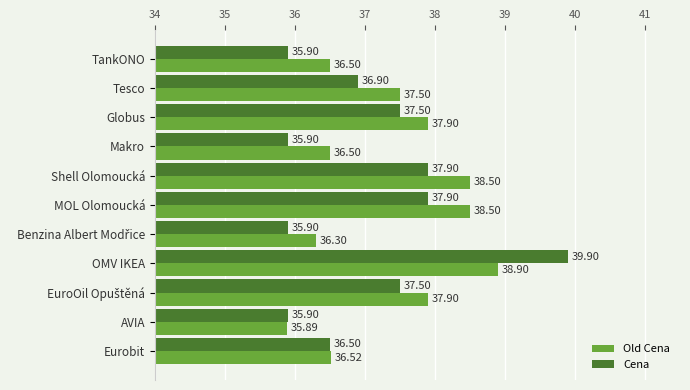

What is the difference between the highest and lowest values at OMV IKEA?

1.0